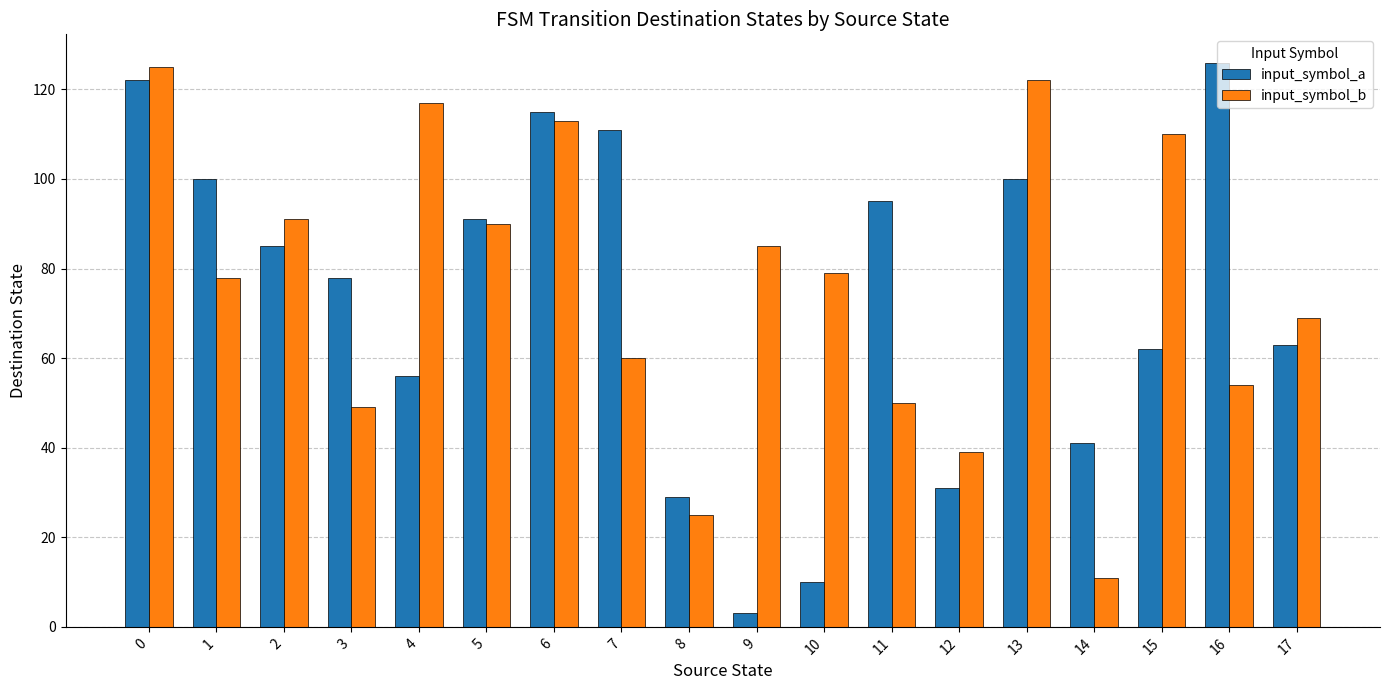

The input_symbol_a series shows 19 at 5. True or false?

False